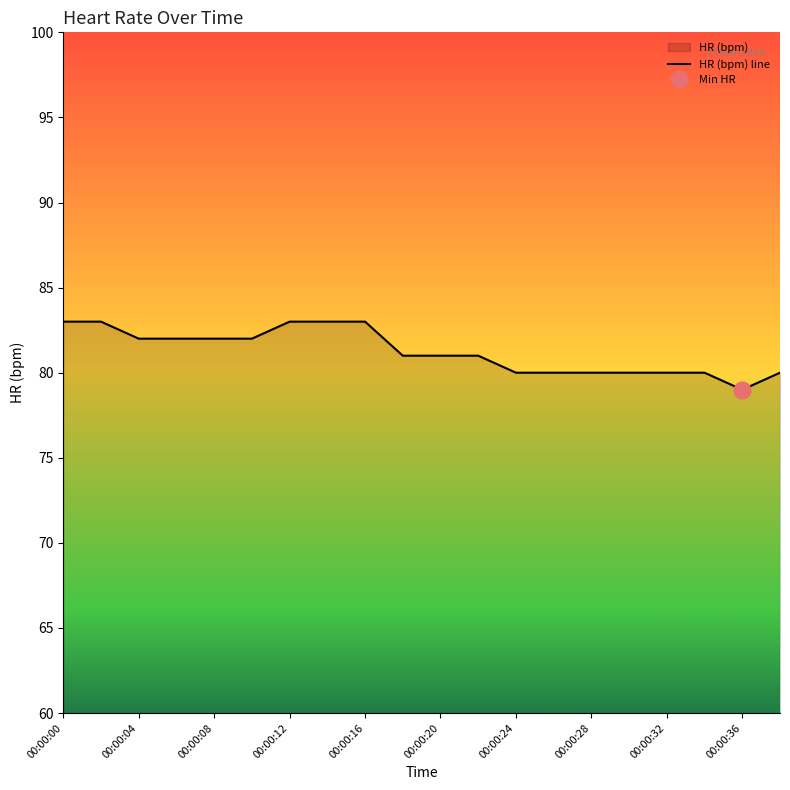

At which label does HR (bpm) line reach its minimum?

00:00:36